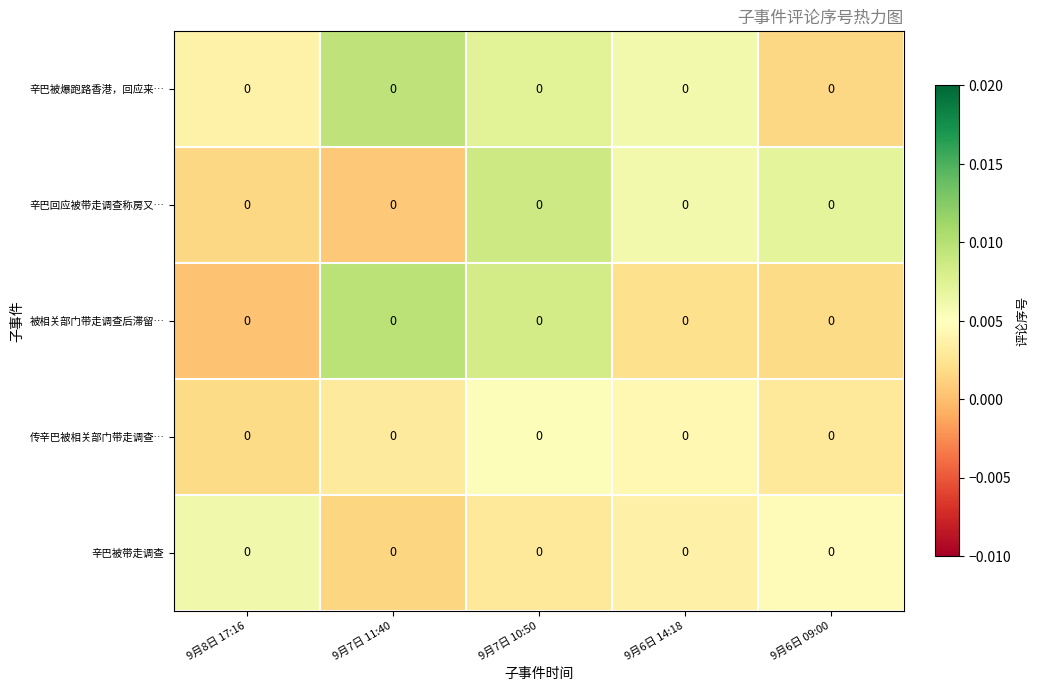

How many data points does each series have?

5